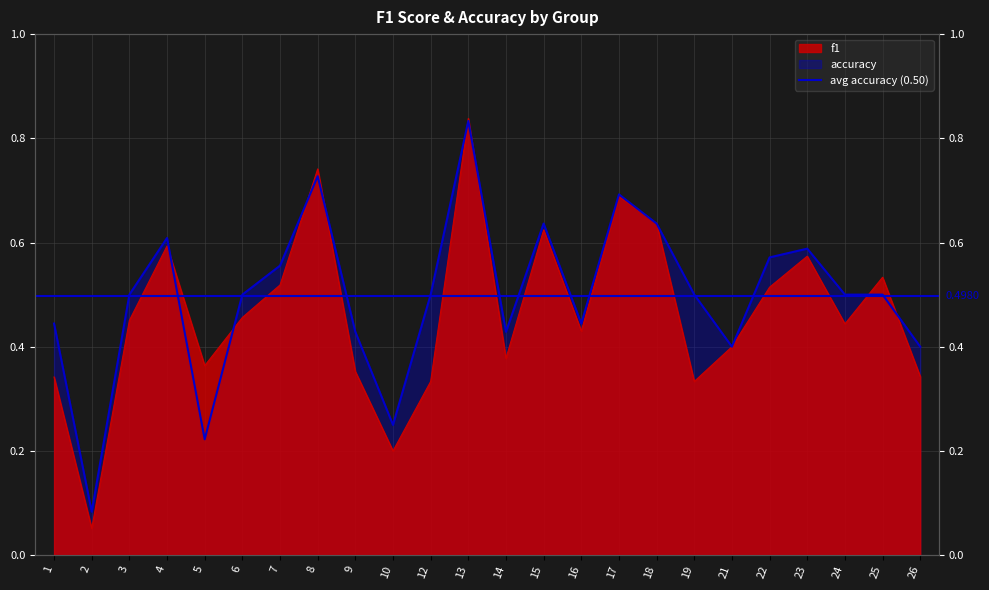

At which label is f1 closest to 0?

2